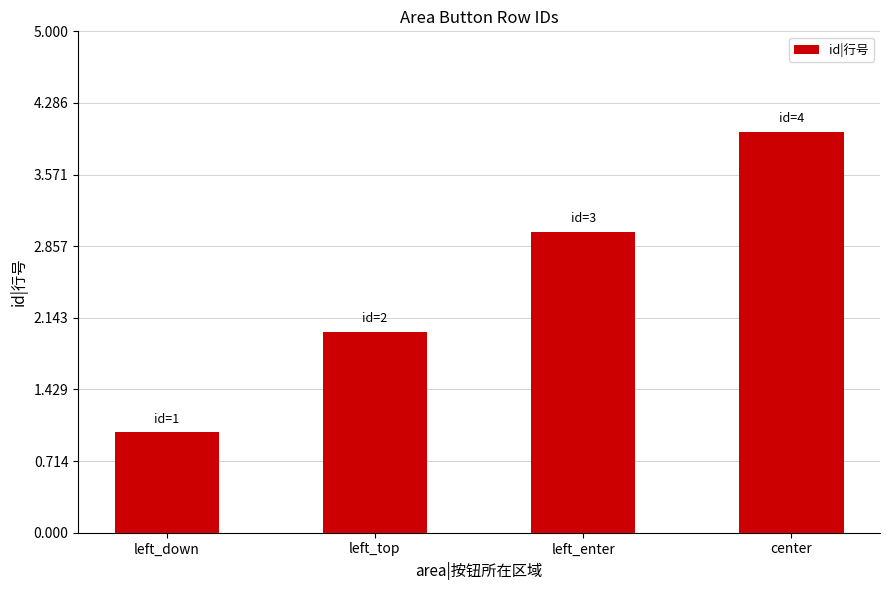

Count the values in the range 2 to 4.

3